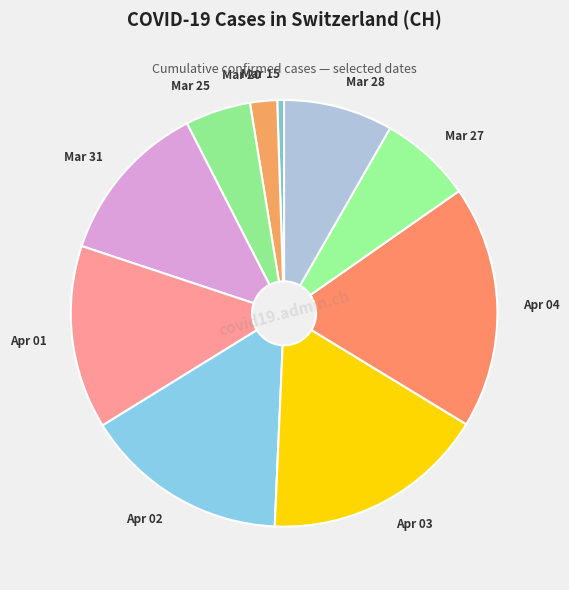

Is it true that Mar 20 is 2% of the pie?

True